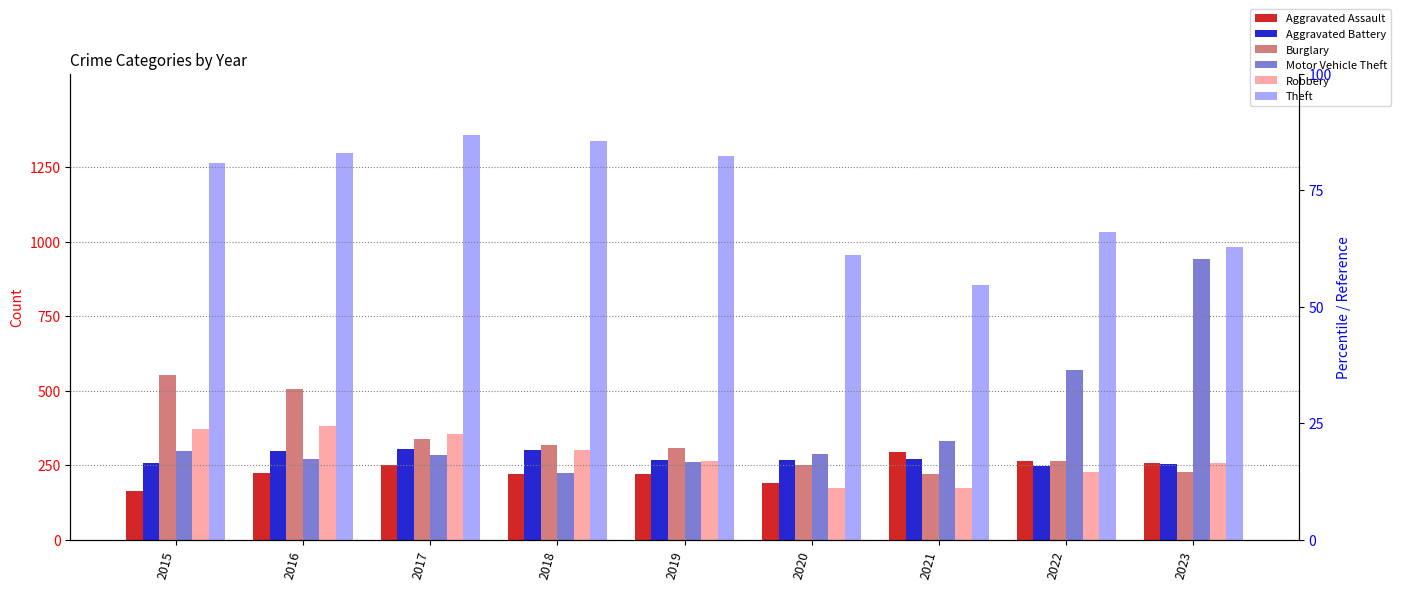

Is the value of Motor Vehicle Theft at 2016 greater than the value of Aggravated Battery at 2020?

Yes